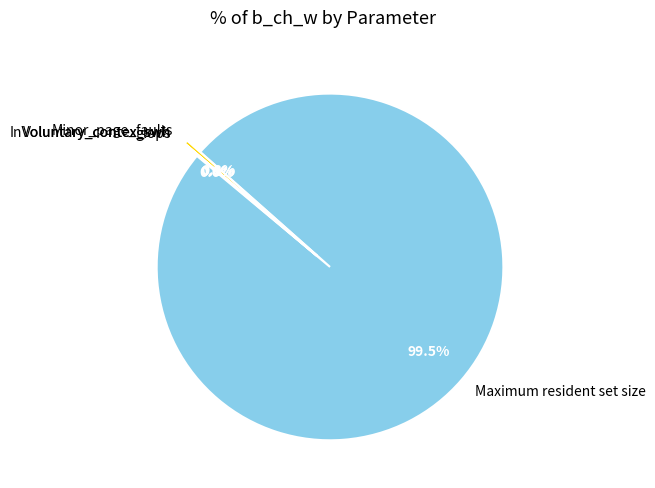

Which category has the biggest portion of the pie?

Maximum resident set size